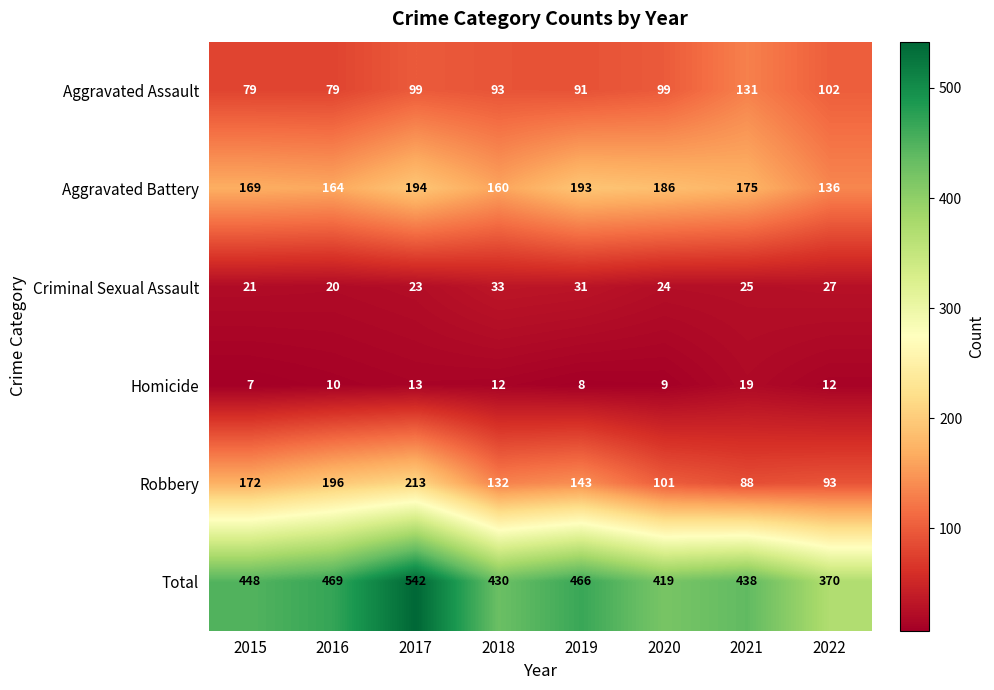

At how many categories does at least one series exceed 301?

8